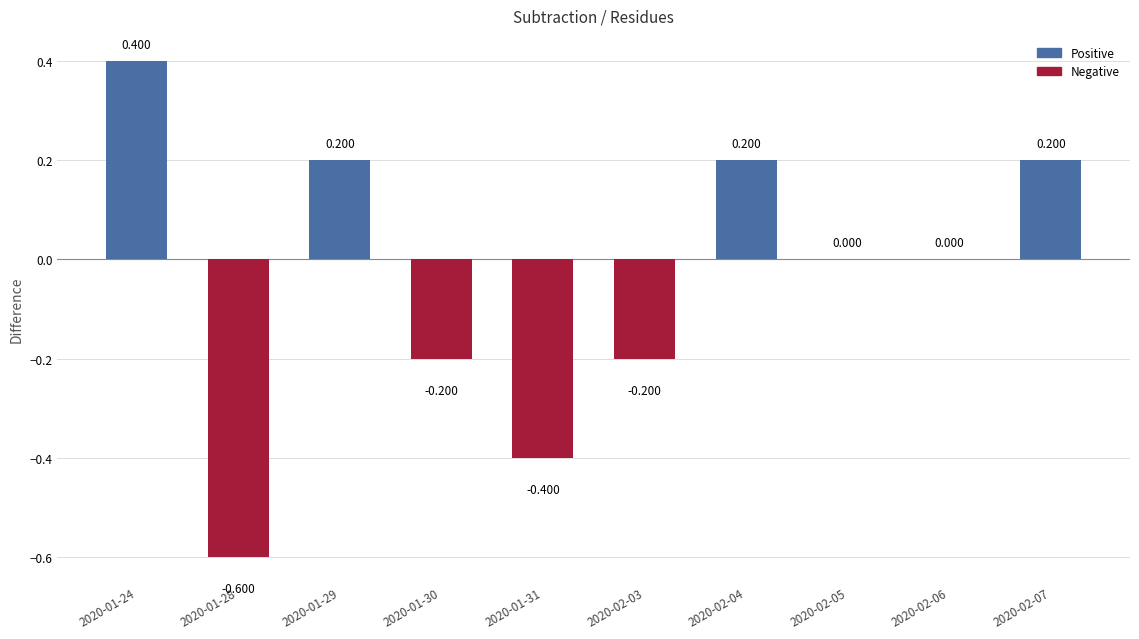

What is the change in value from 2020-01-31 to 2020-02-03?

+0.2